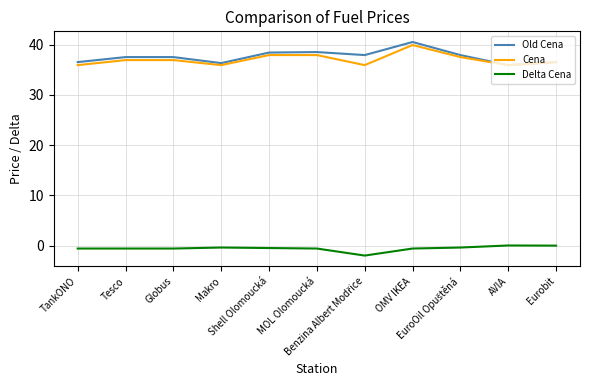

Is it true that Old Cena equals 36.3 at Makro?

True